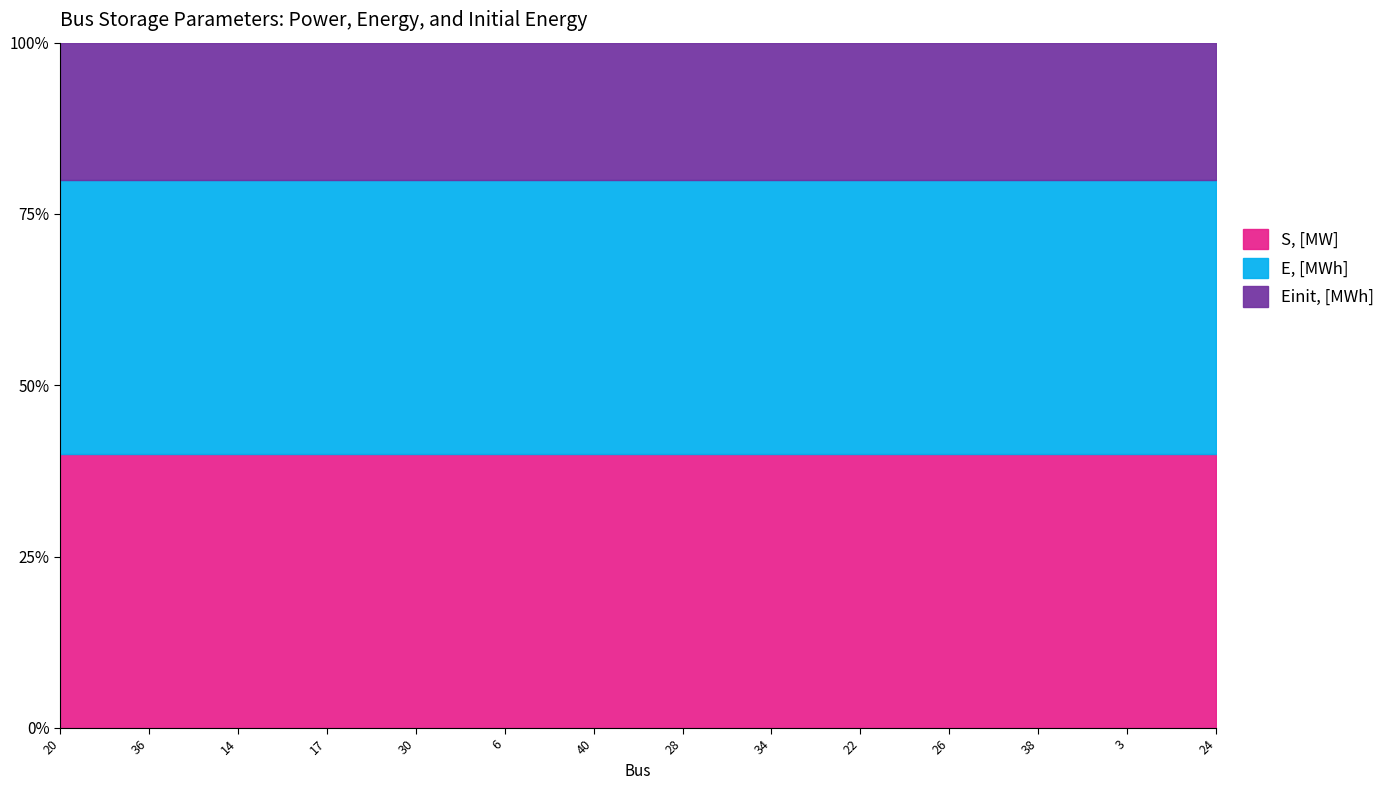

How many data points in S, [MW] are less than 2?

7